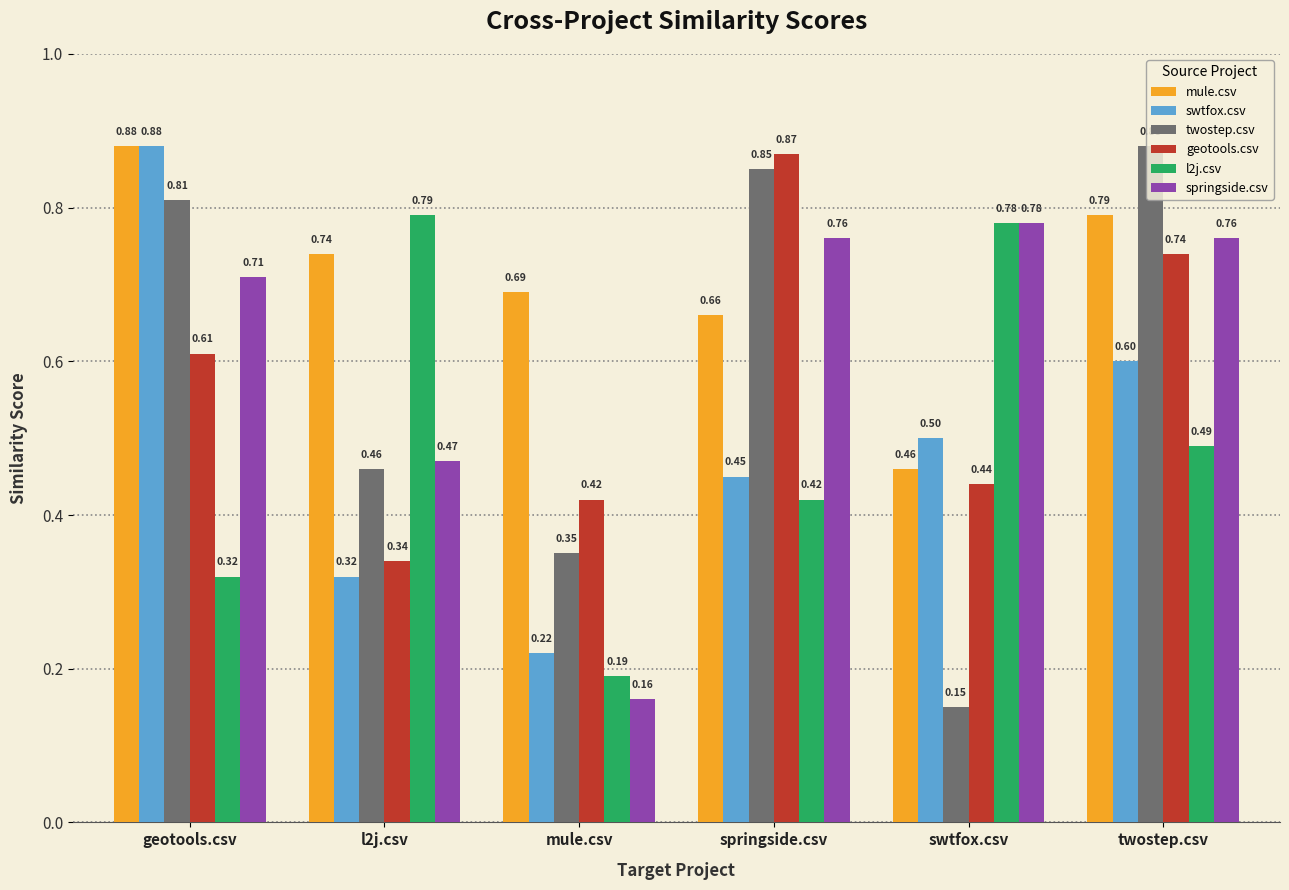

What is the average value of the twostep.csv series?

0.6